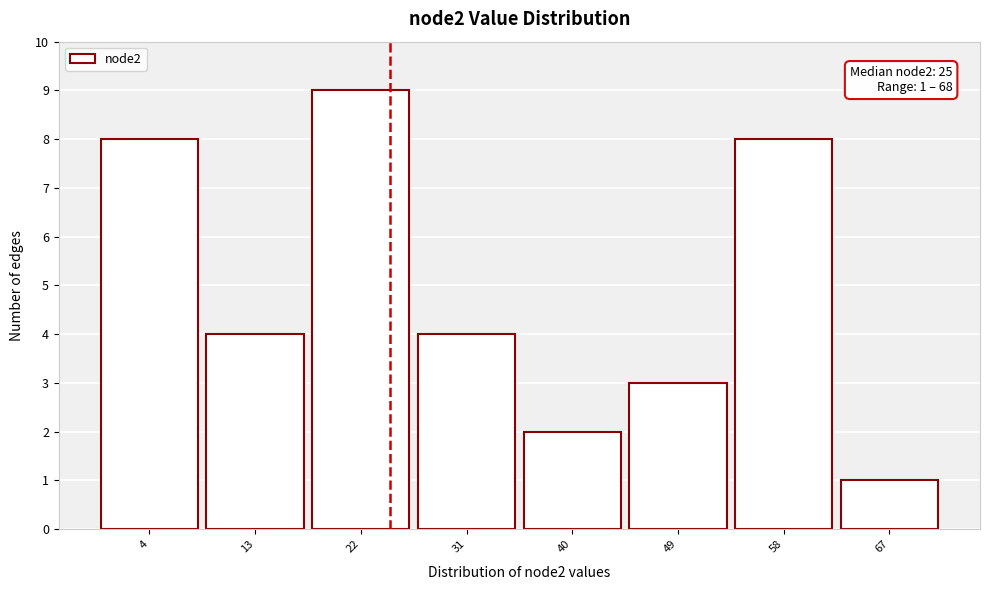

Which range on the x-axis has the tallest bar?

18 to 27